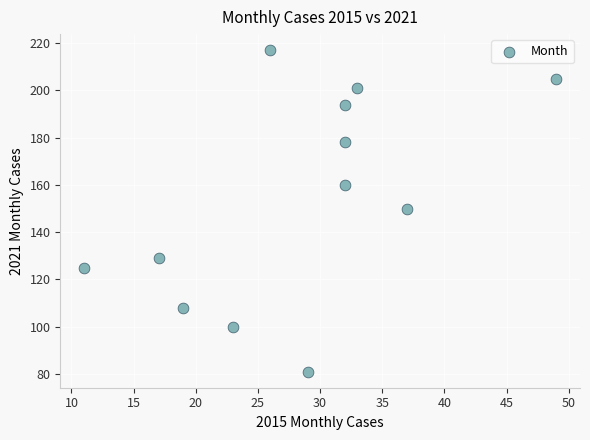

What is the average Y value?

154